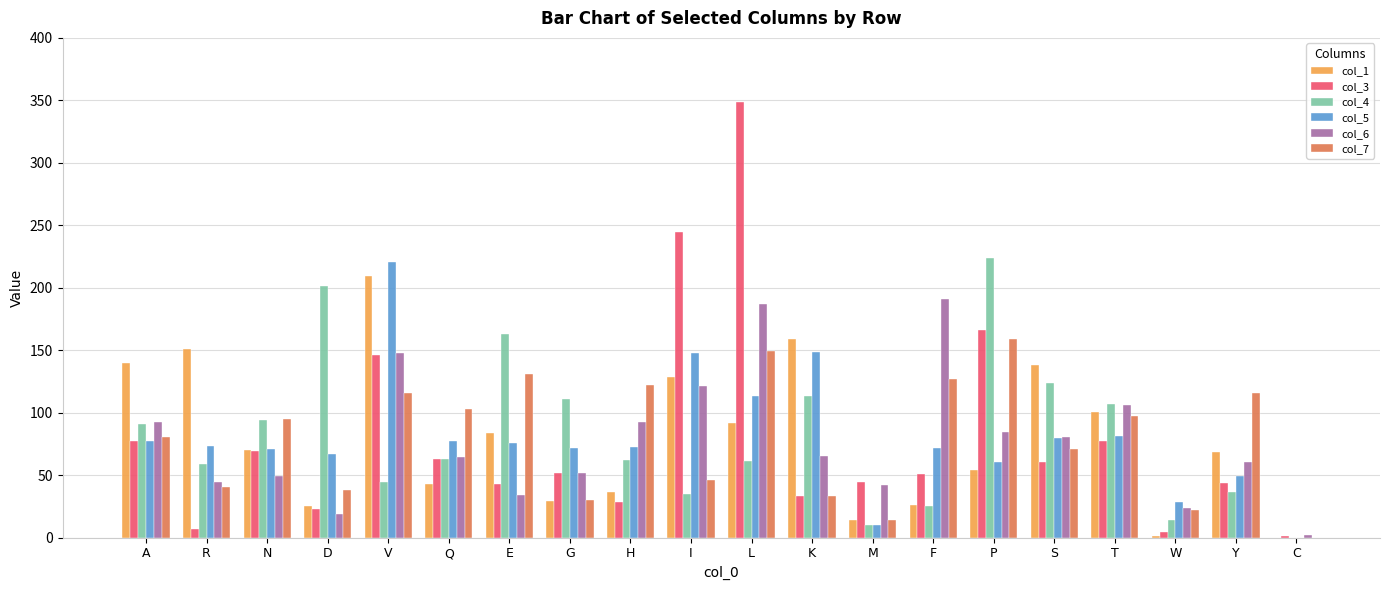

What is the difference between the col_3 values at R and V?

139.2